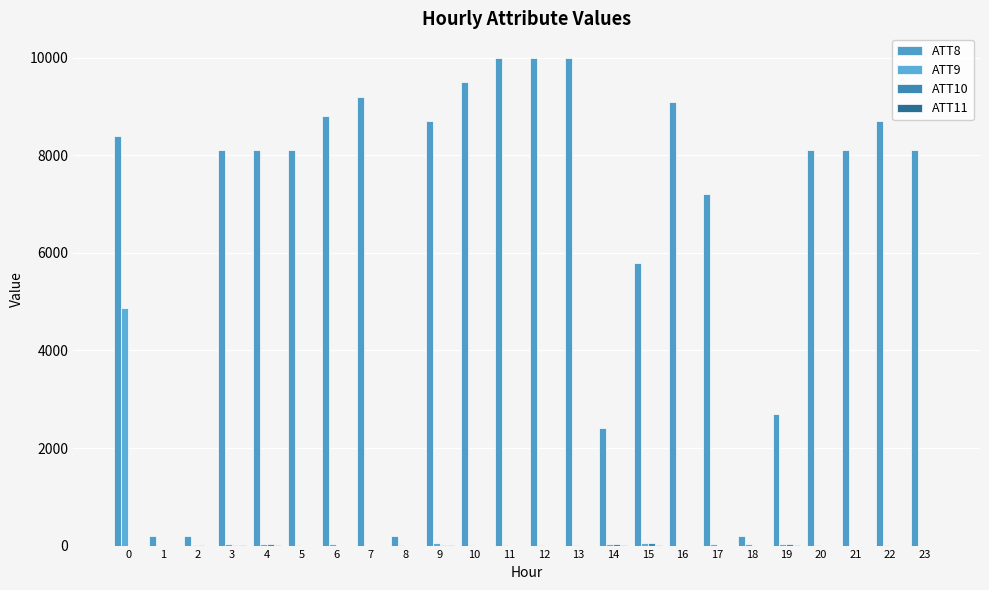

Are the bars grouped side by side (vs. stacked)?

Yes